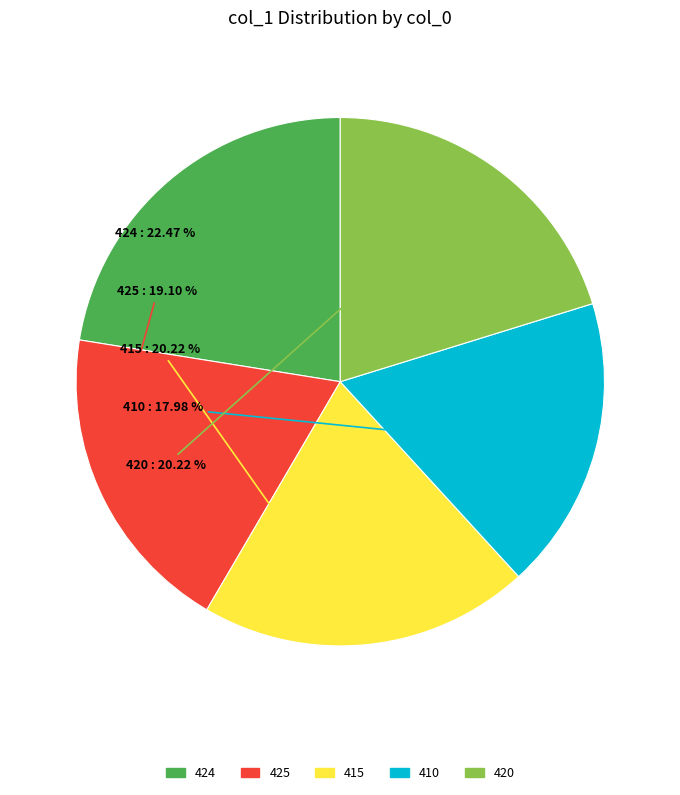

Does 410 represent more than half of the total?

No